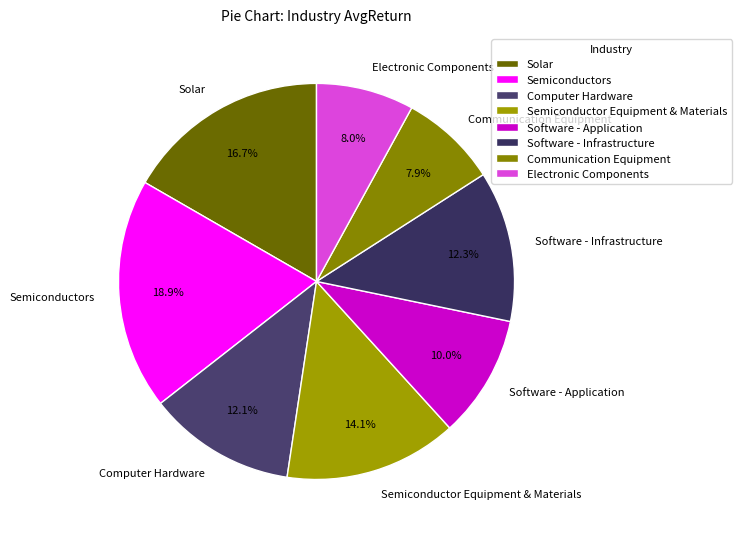

Is it true that Semiconductors is 32% of the pie?

False